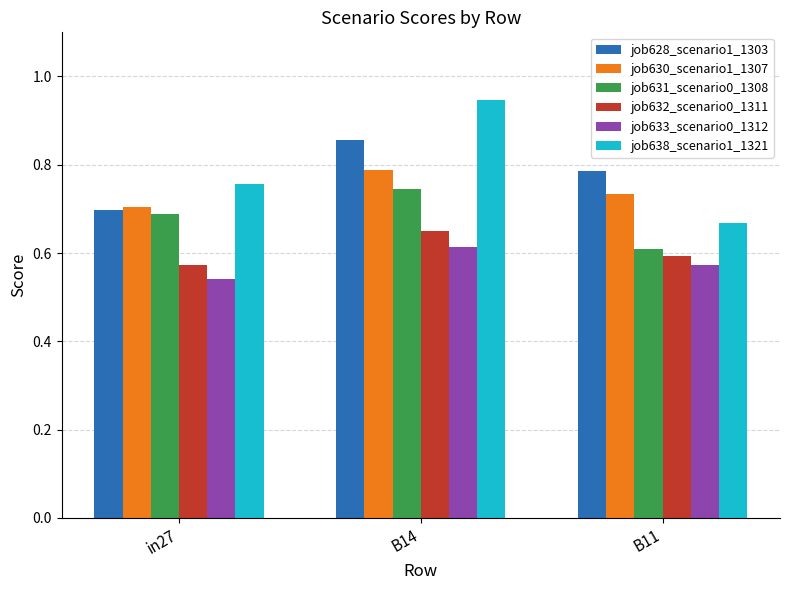

At which label is job633_scenario0_1312 closest to 0?

in27